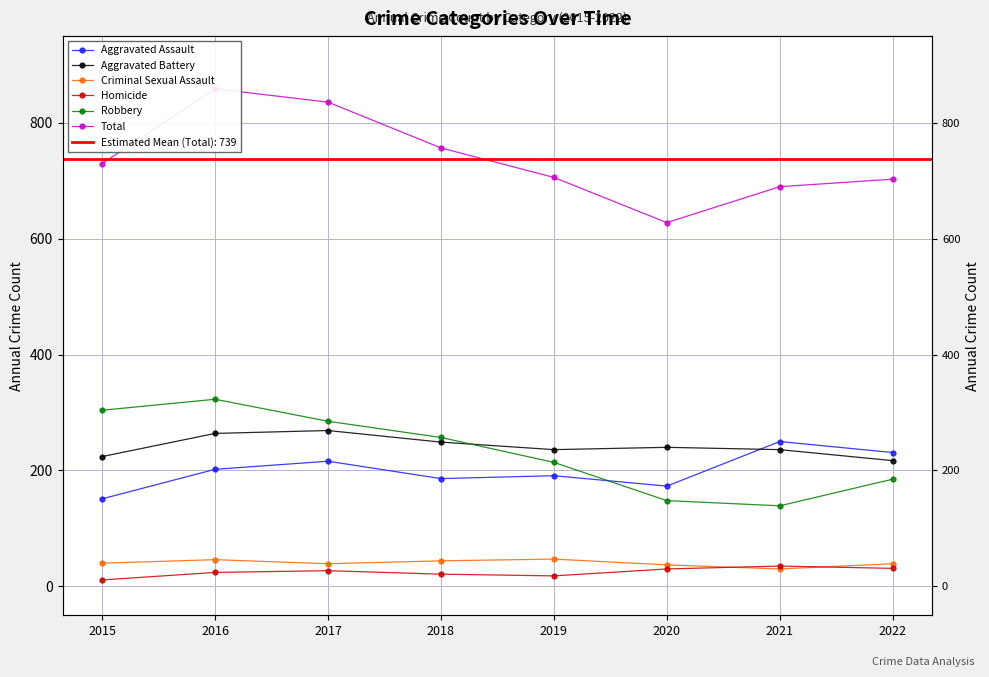

At which label is Total closest to 743?

2015